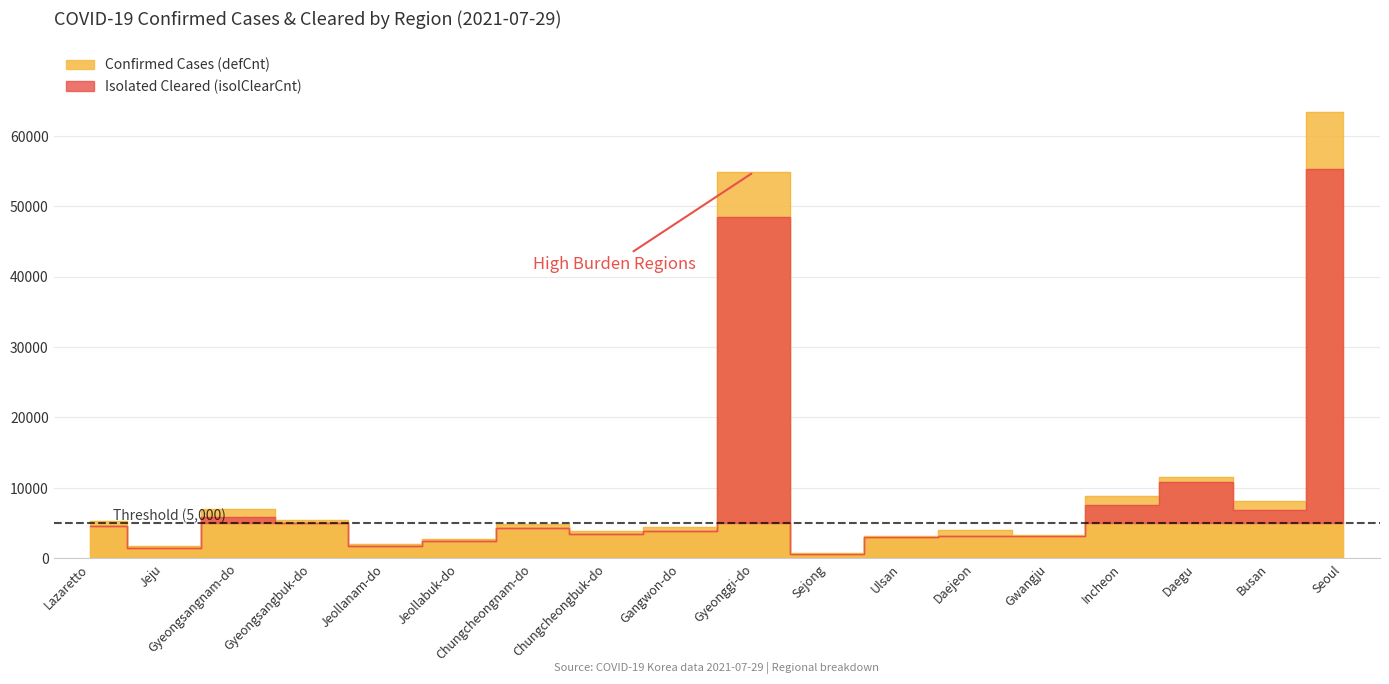

What is the label of the 15th point from the left?

Incheon